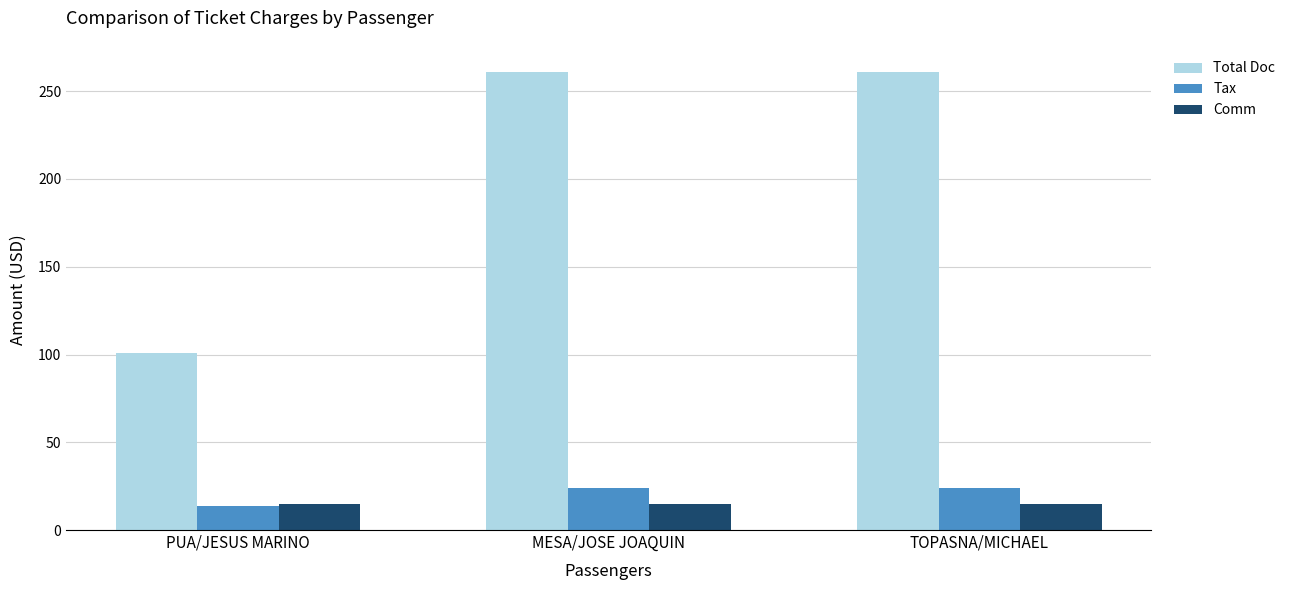

The Tax series shows 43.0 at MESA/JOSE JOAQUIN. True or false?

False